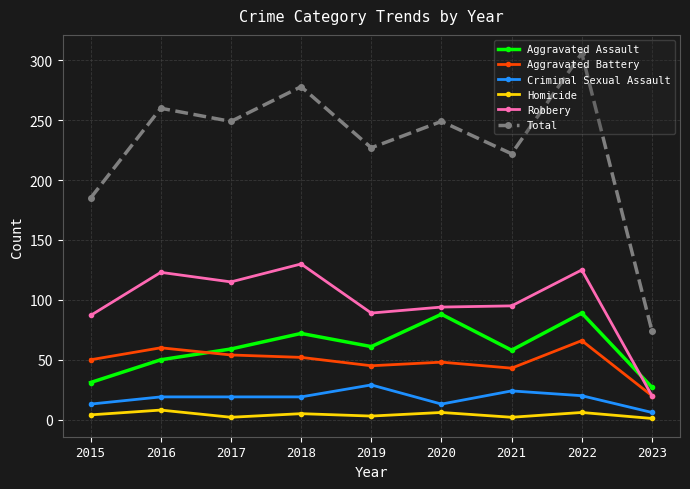

How many values in the Robbery series are below 95?

4